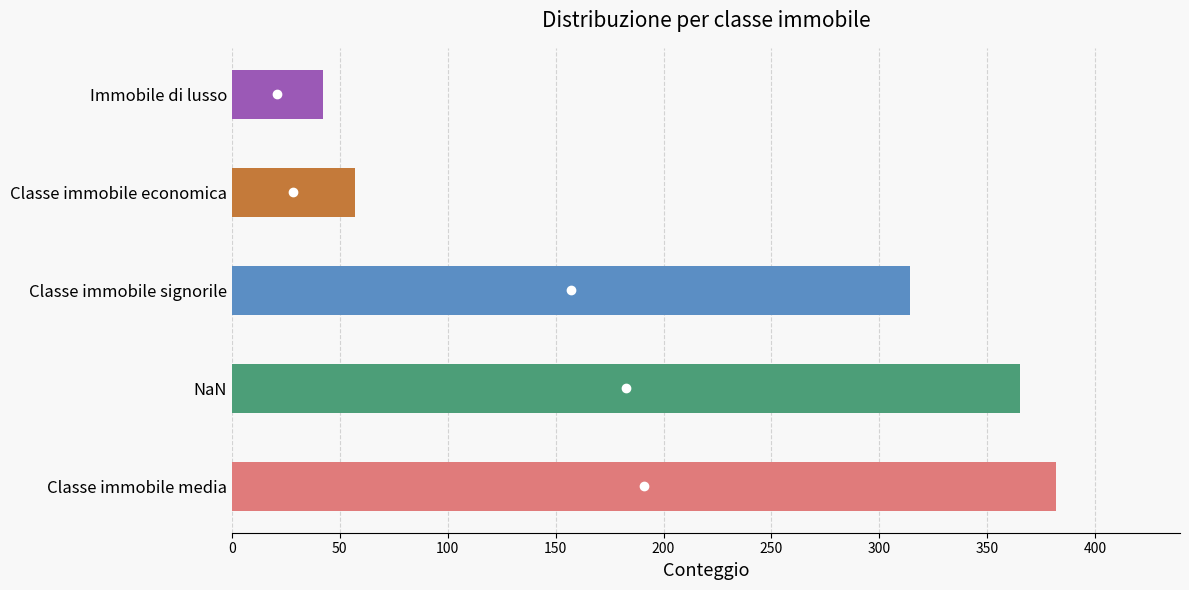

Reading bottom to top, list all the values displayed in this chart.

382	365	314	57	42